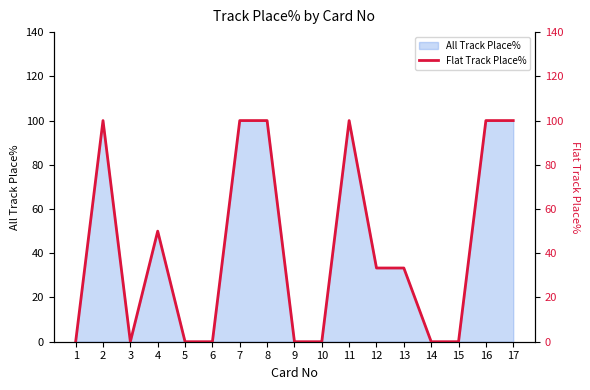

Is it true that the value at 4 is 50.0?

True